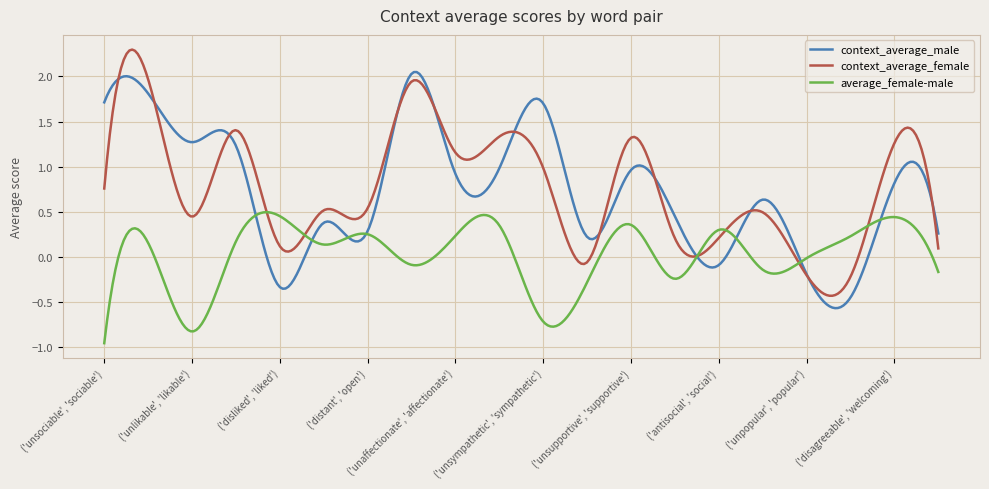

Is this an area chart (filled region under the line)?

No